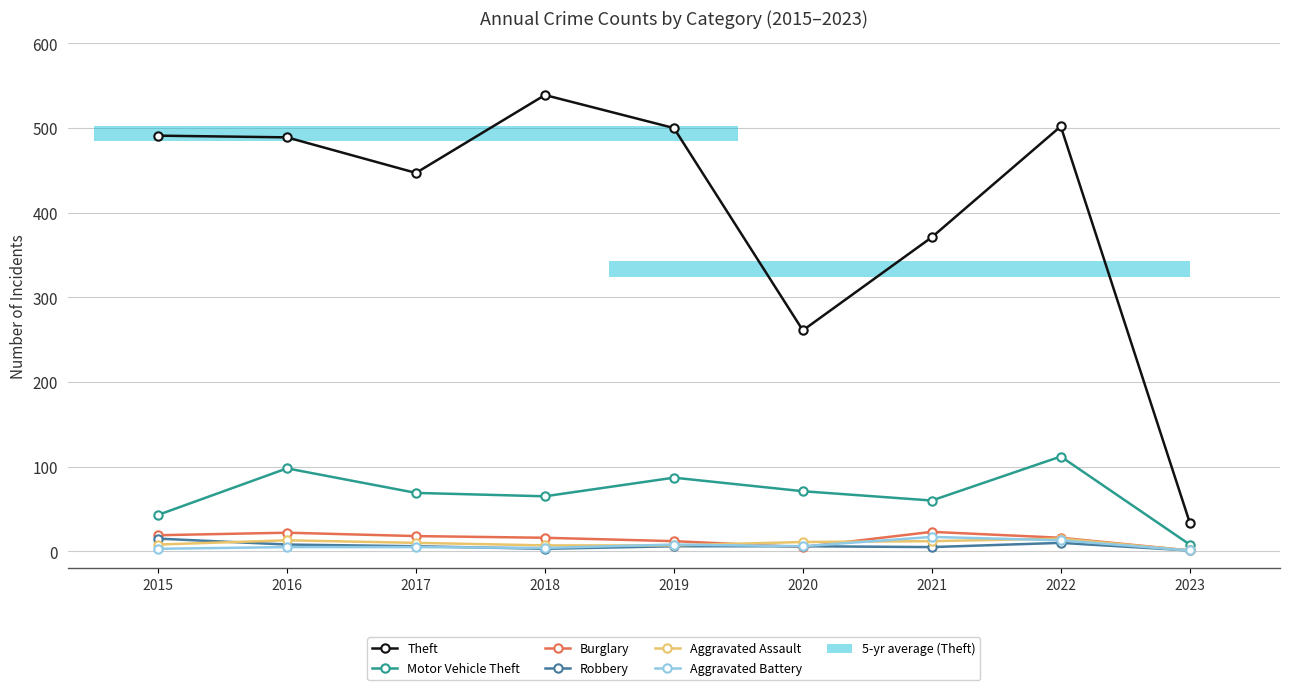

How many lines are shown in the chart?

6